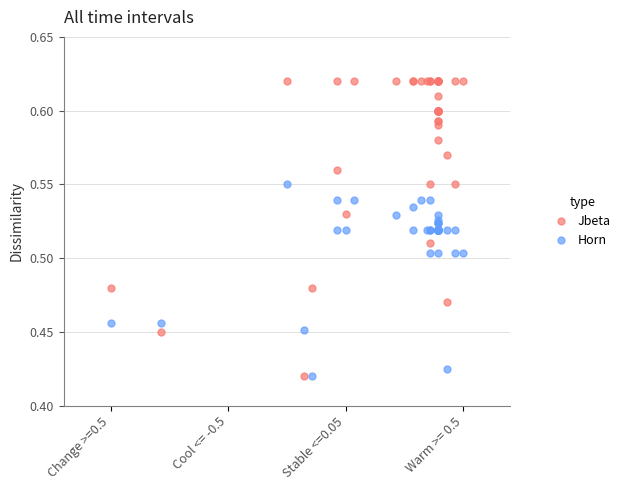

What are all the series names shown in the legend?

Jbeta, Horn